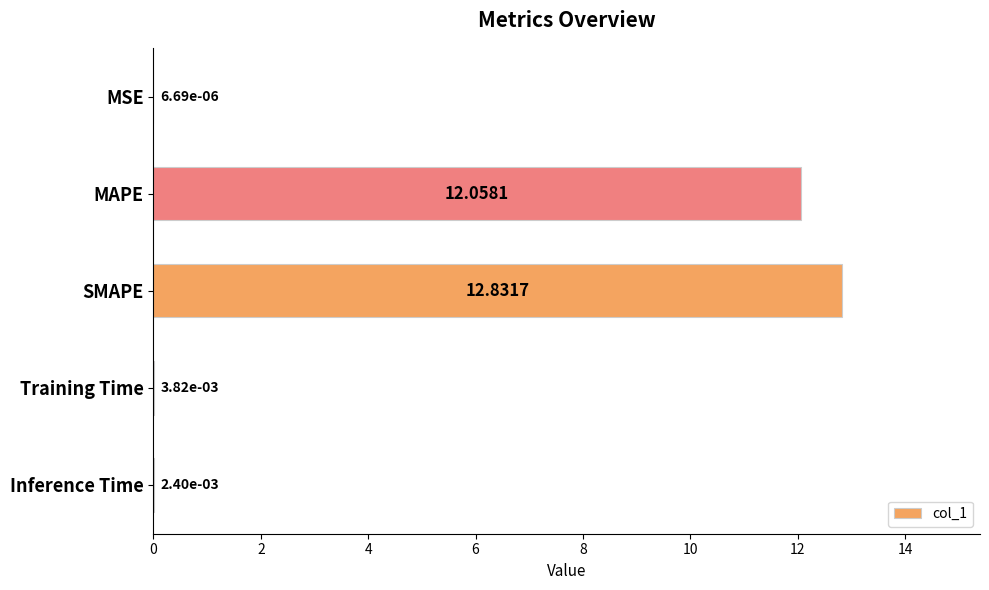

Are the bars grouped side by side (vs. stacked)?

No